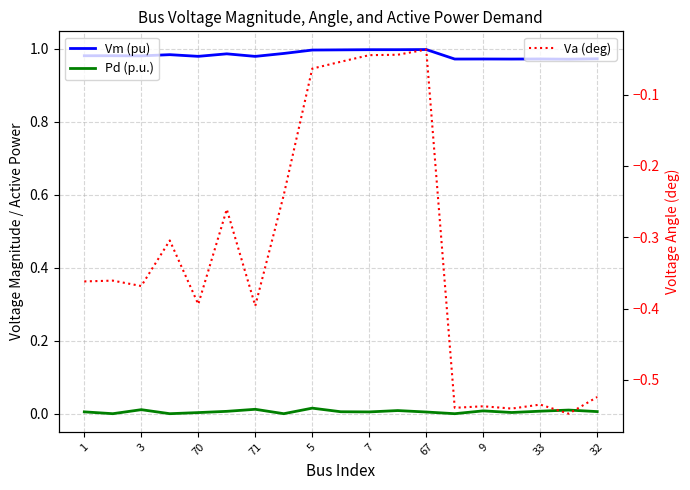

What is the value of the Va (deg) point at the 9th from the left?

-0.1